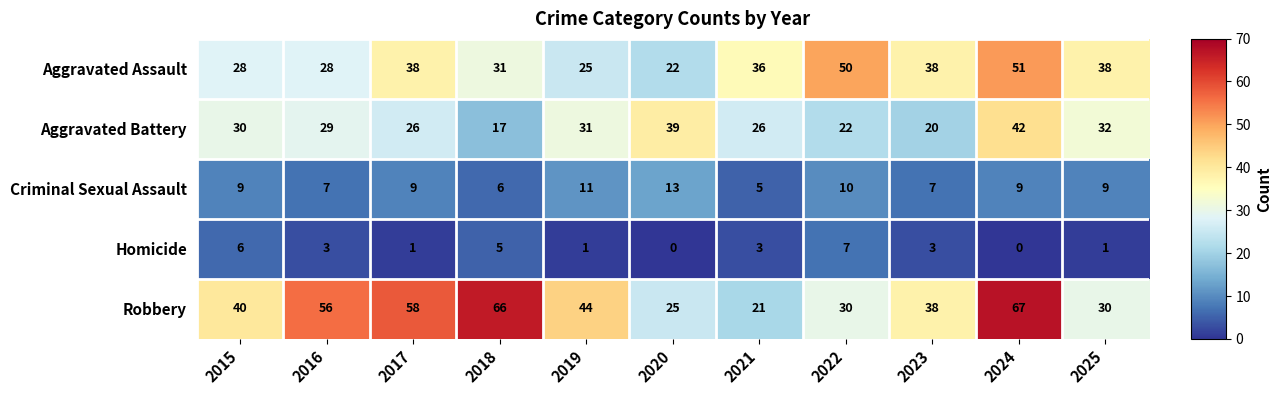

What is the spread (max minus min) of values at 2025?

37